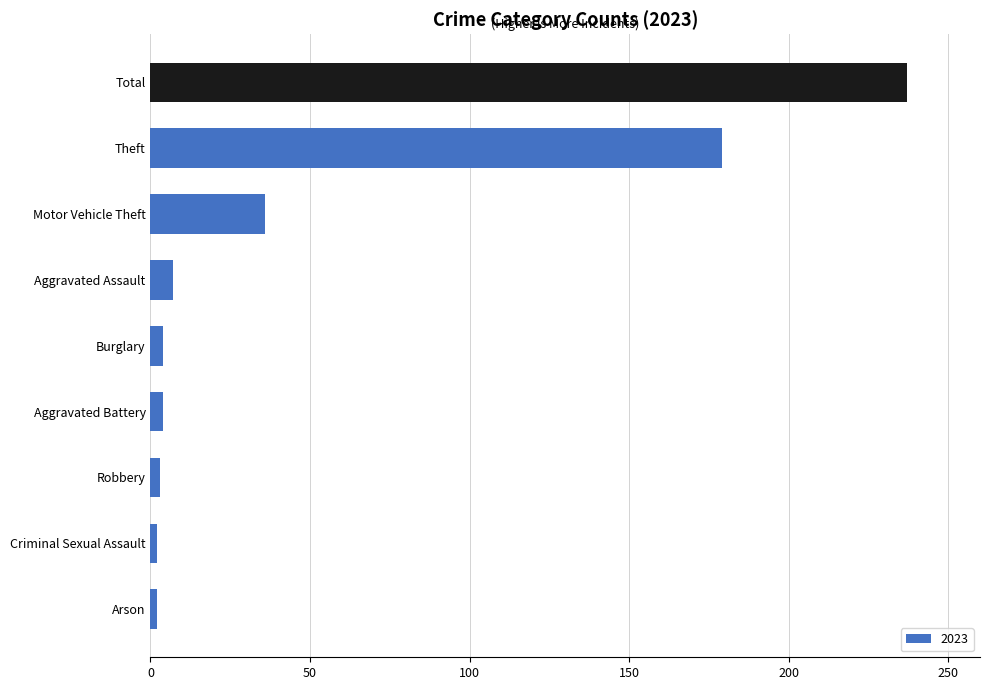

Which label corresponds to the largest value in the chart?

Total